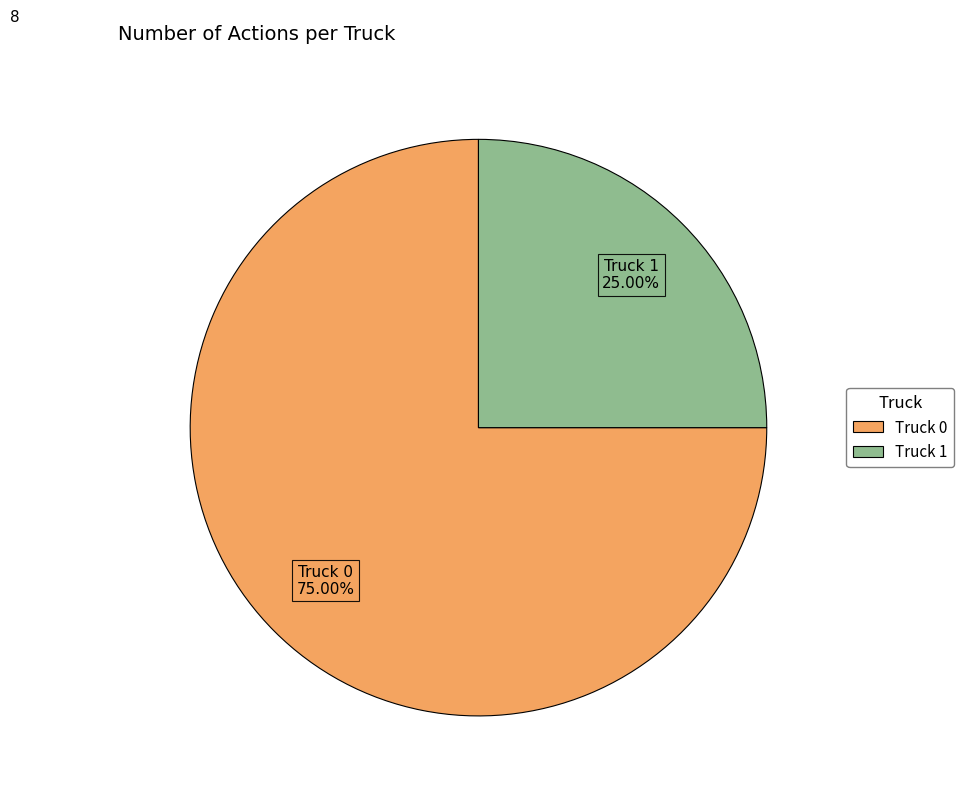

Is it true that Truck 0 is 75% of the pie?

True